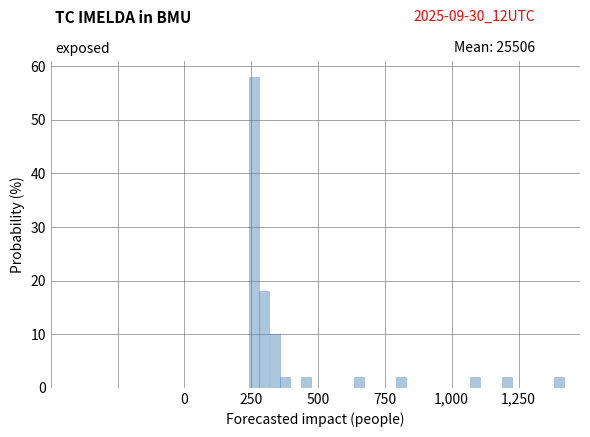

Around what value on the x-axis is the tallest bar? Give the approximate position of its centre, as read against the axis.

250